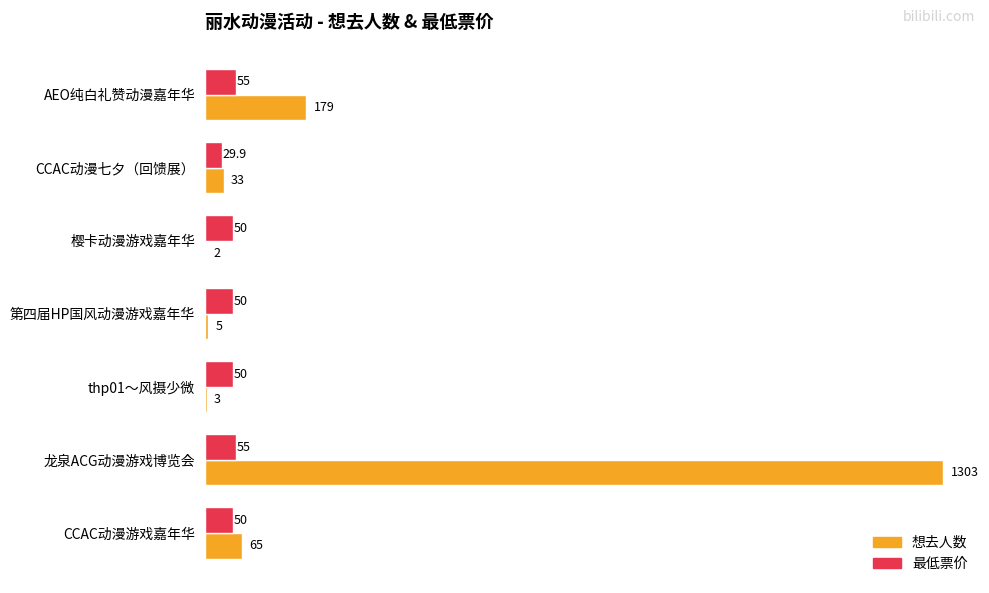

How many series are shown in this chart?

2